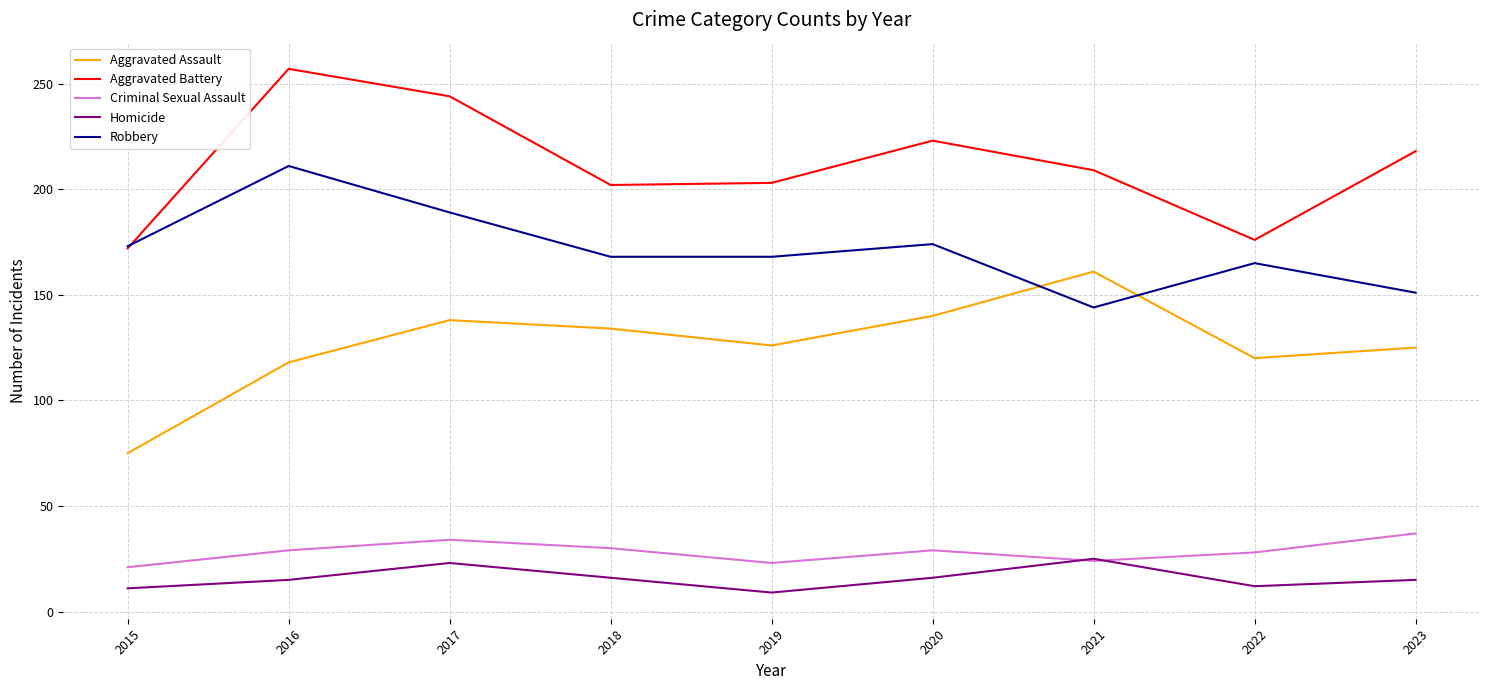

What is the maximum value shown in the chart?

257